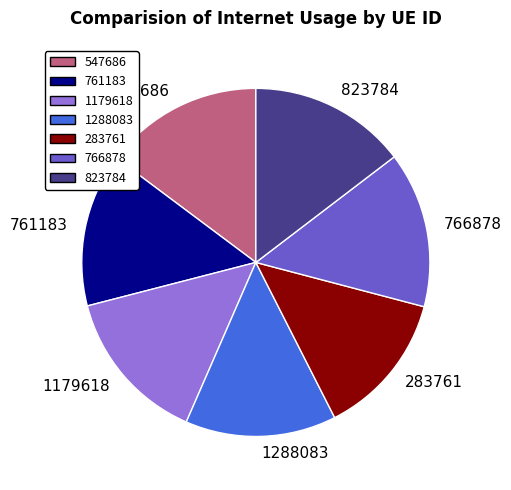

Does 1288083 represent more than half of the total?

No